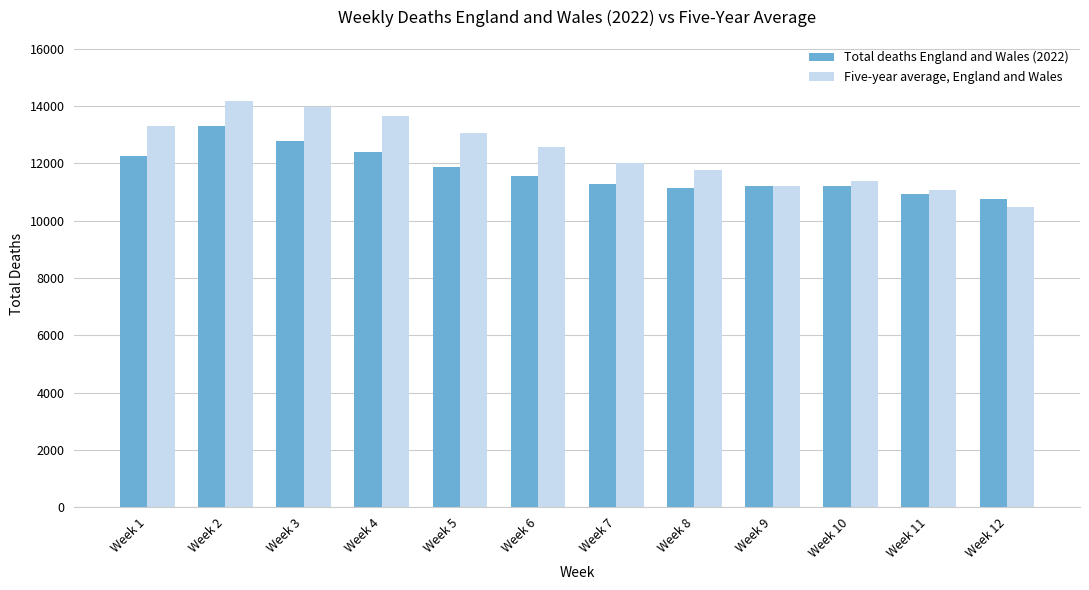

How many data points in Five-year average, England and Wales are less than 12590?

6